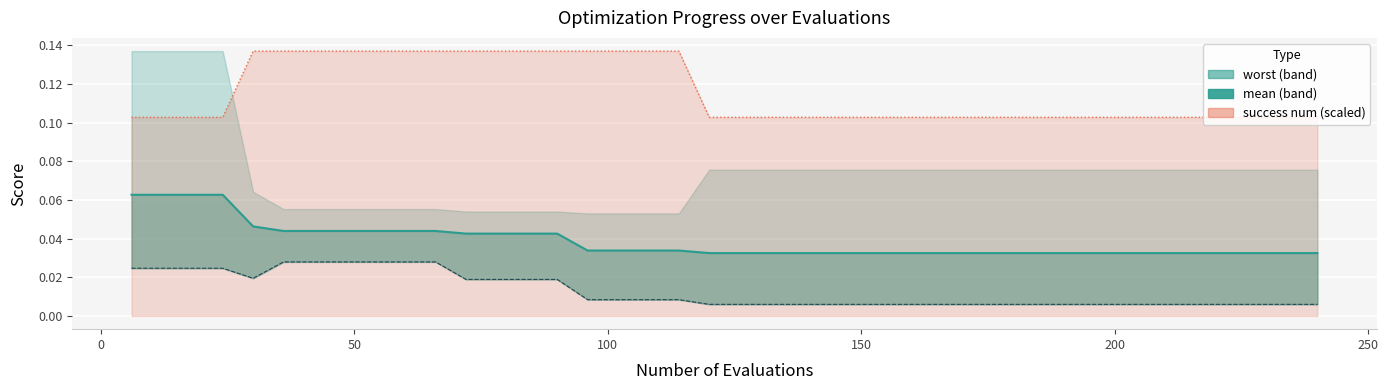

At how many categories does at least one series exceed 0?

40